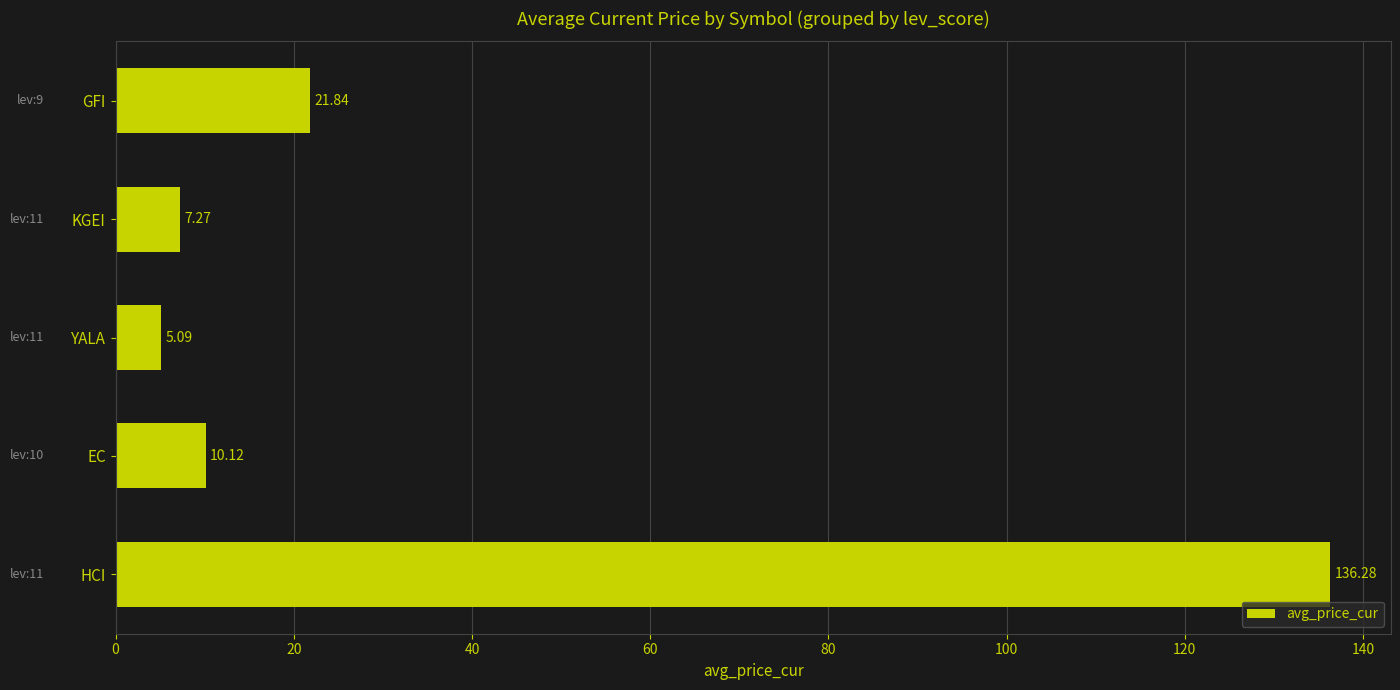

What is the ratio of the value at HCI to the value at YALA?

26.8